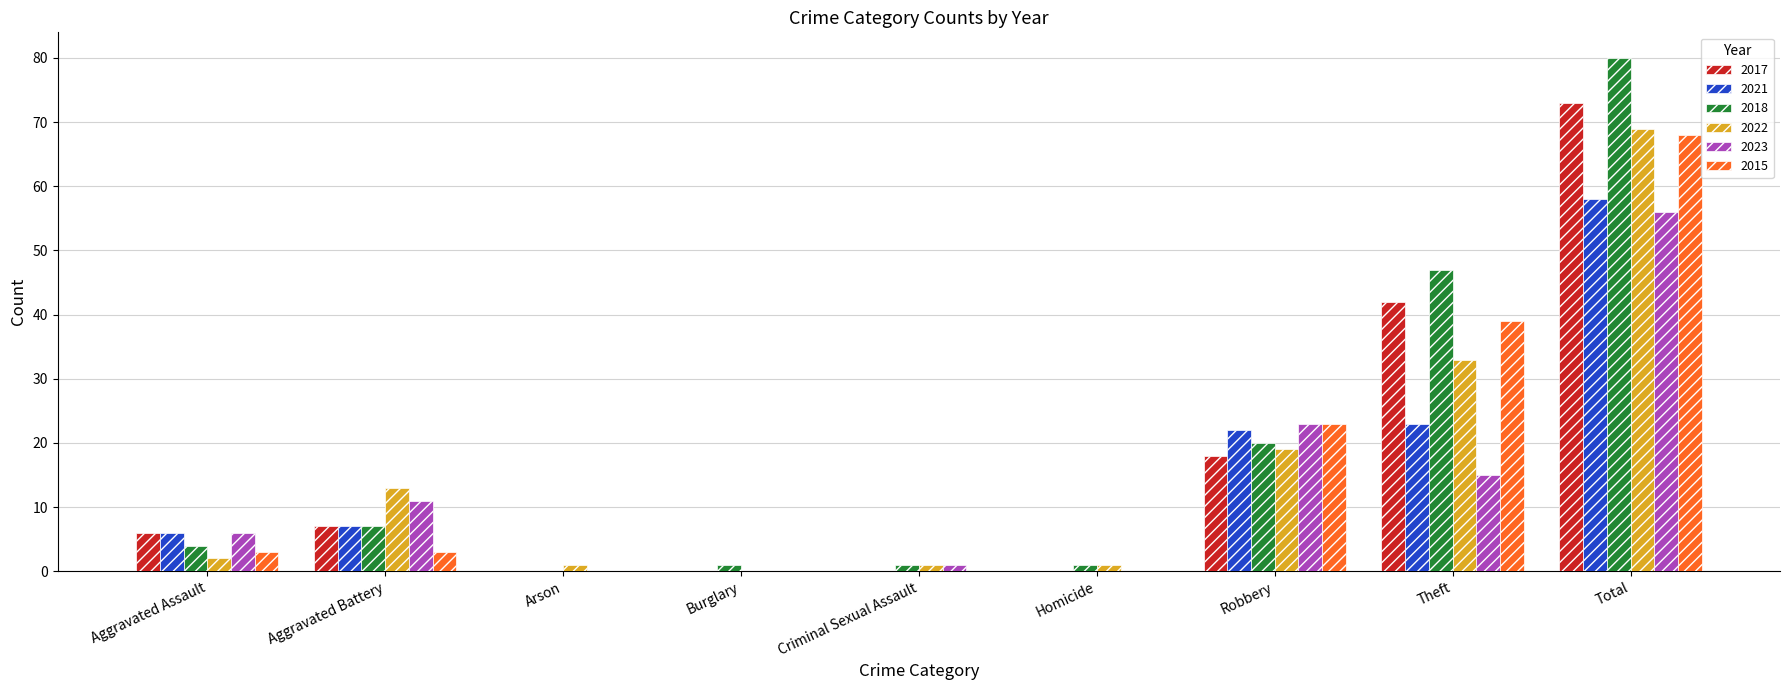

Which series has the largest total across all categories?

2018